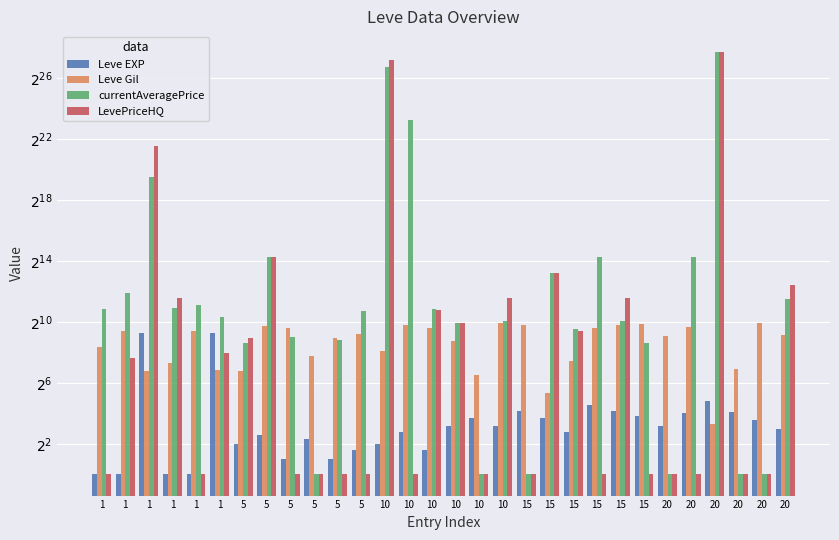

What is the total value across all series at 10?

262514484